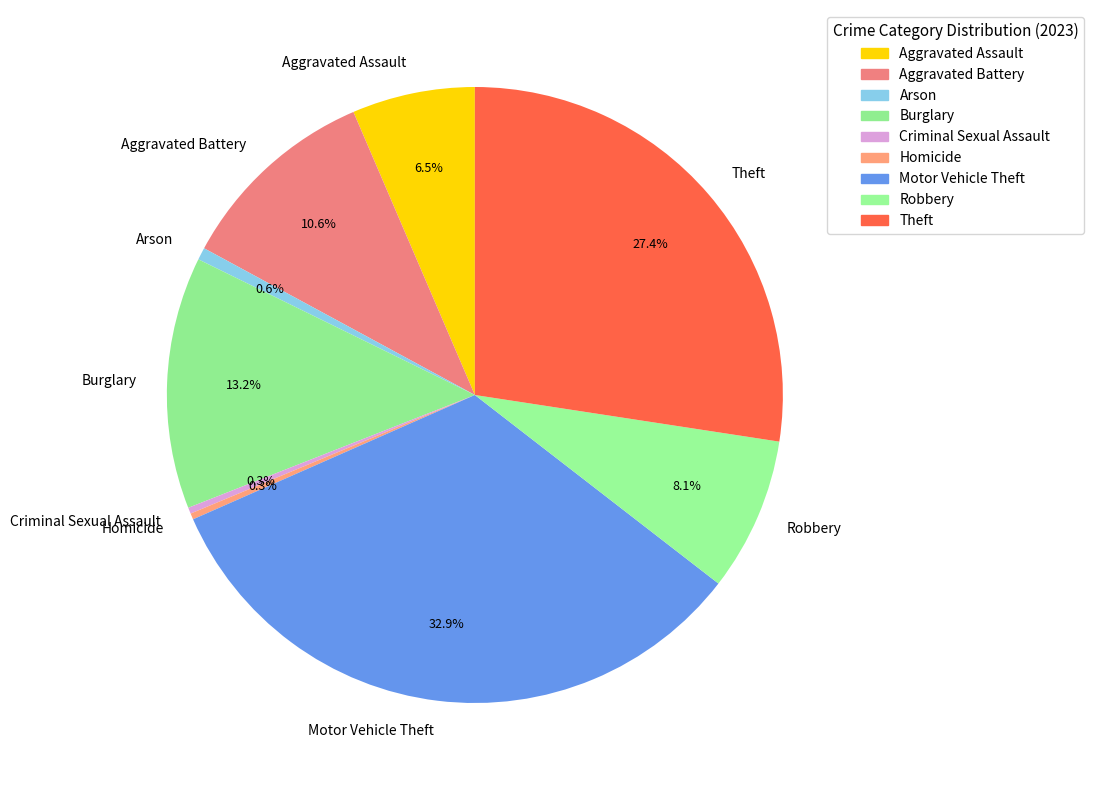

Does Criminal Sexual Assault account for over 50% of the chart?

No